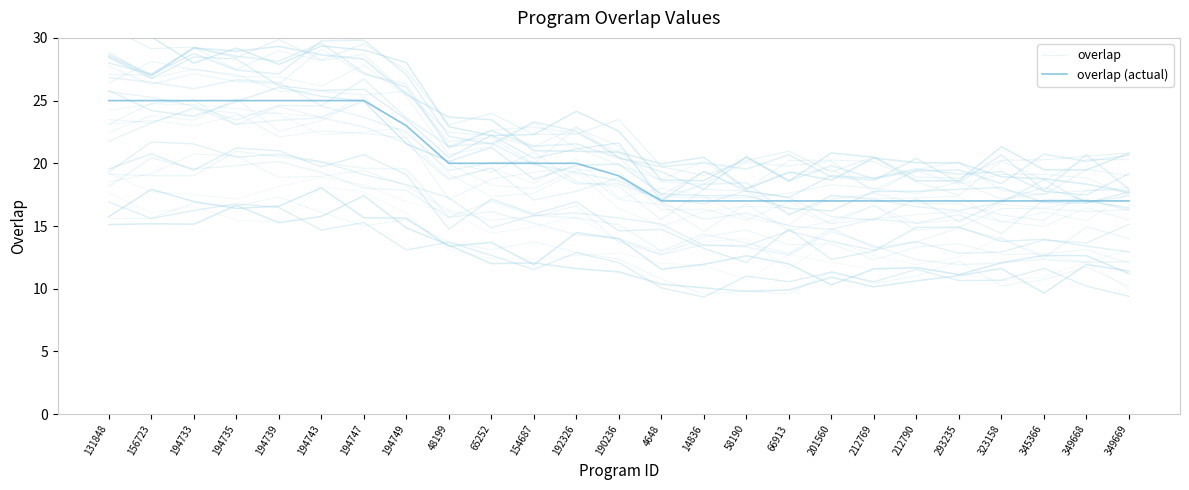

At how many categories does at least one series exceed 19?

13